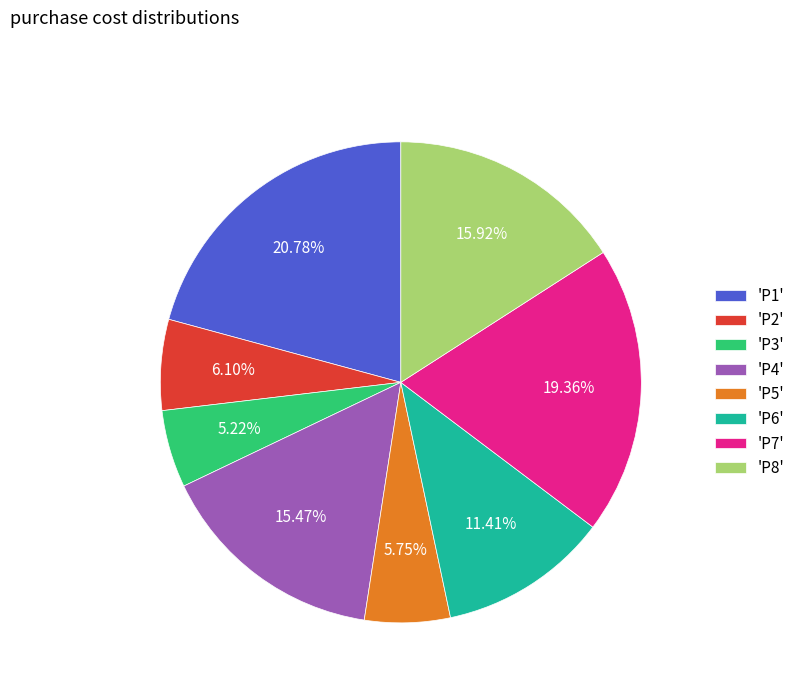

Does 'P5' account for over 50% of the chart?

No